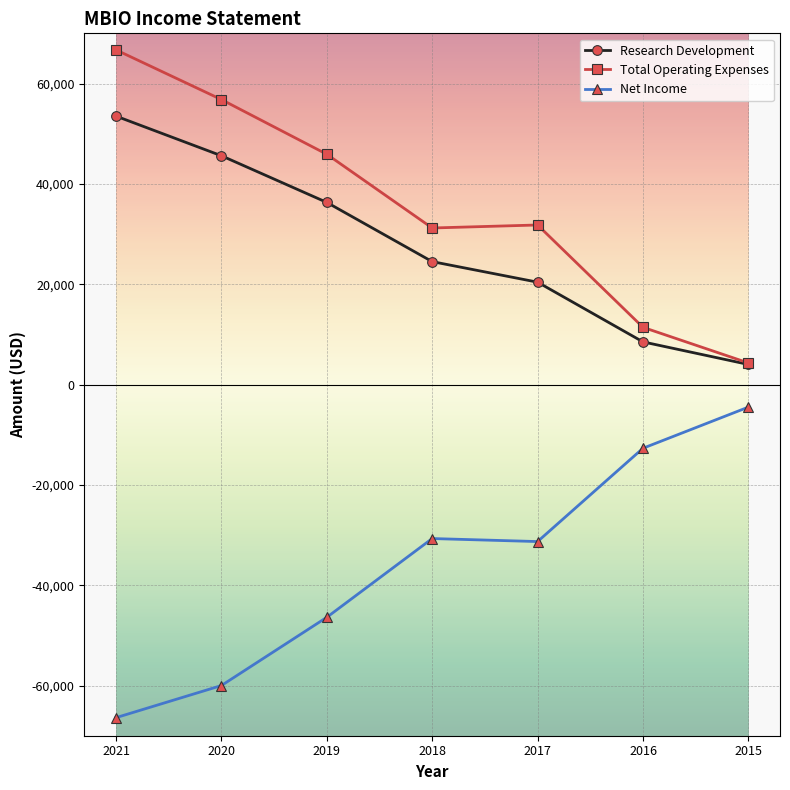

At how many categories does at least one series exceed 12917?

5